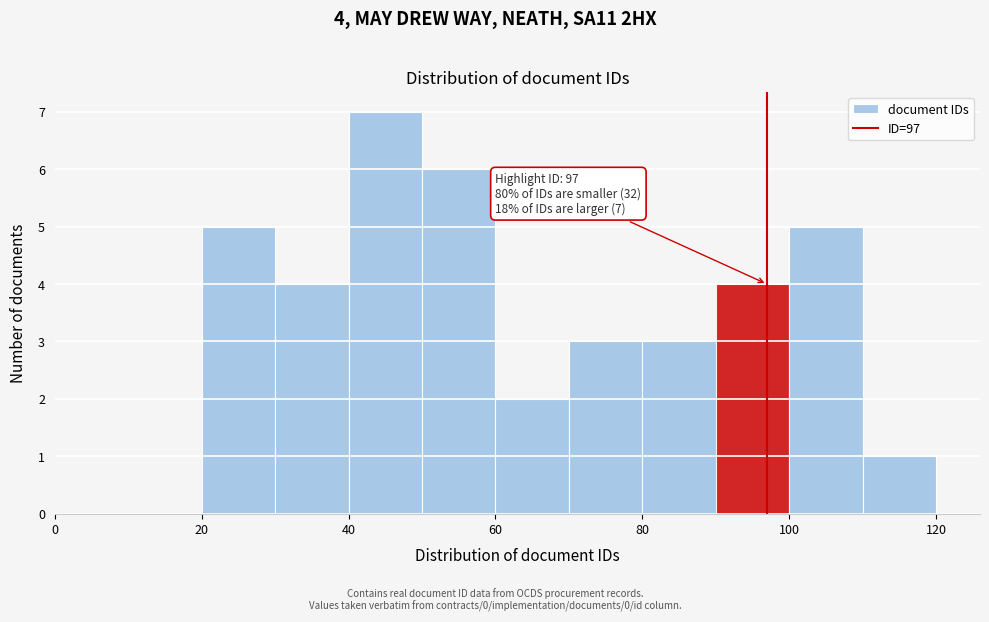

Which range on the x-axis has the tallest bar?

40 to 50